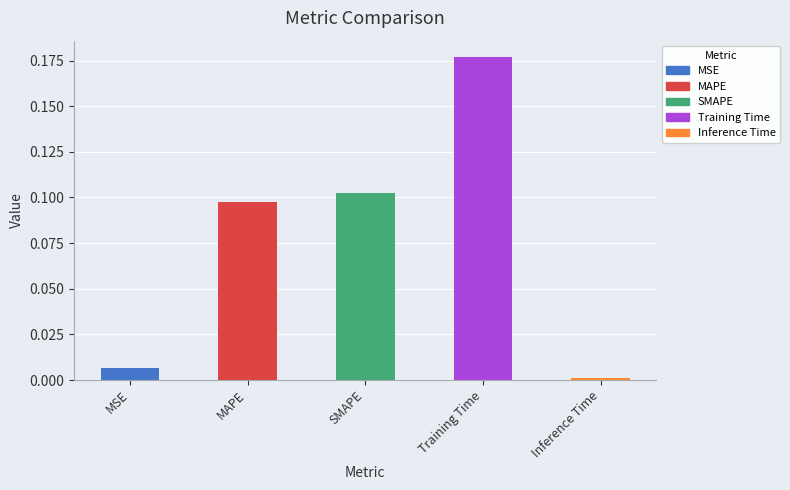

Which category has the lowest value across all series?

Inference Time